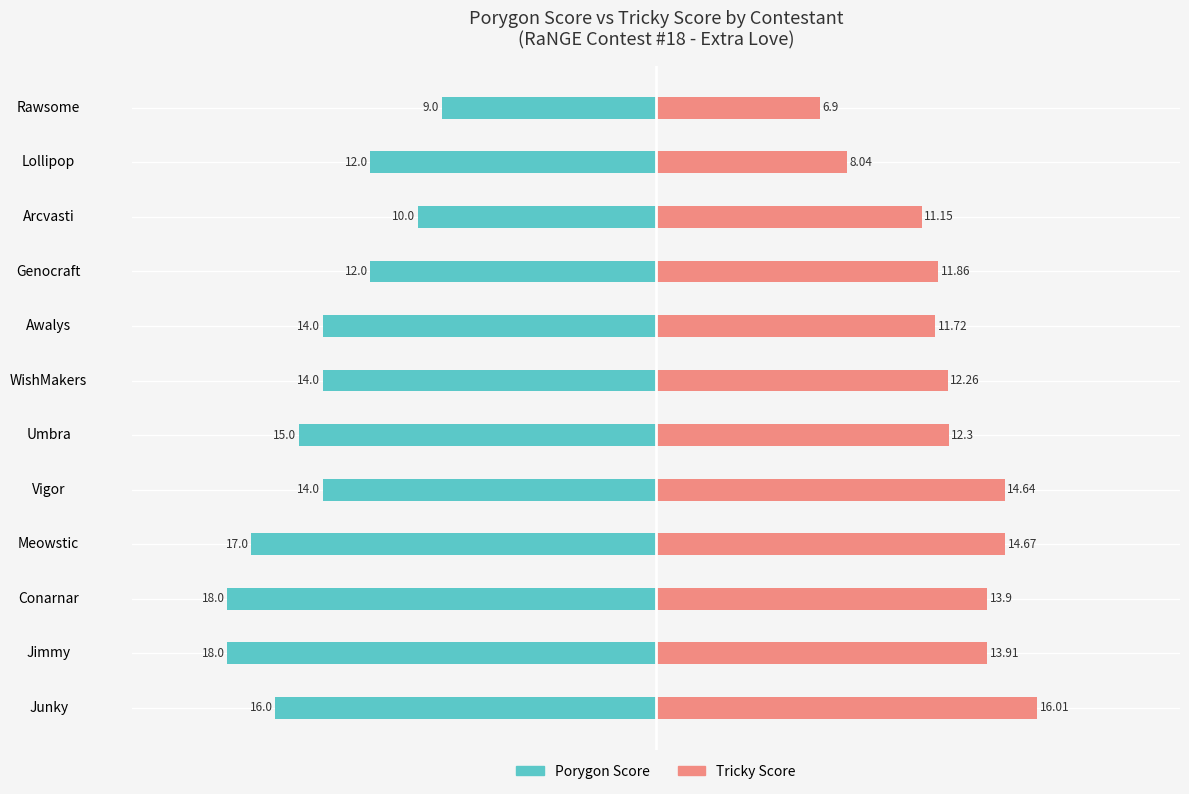

At Rawsome, list the series in order from largest to smallest.

Tricky Score, Porygon Score